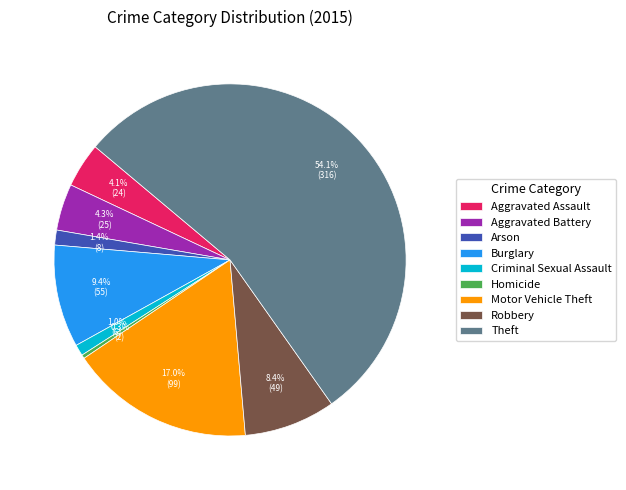

Combined, what portion of the pie is Theft and Criminal Sexual Assault?

55.1%